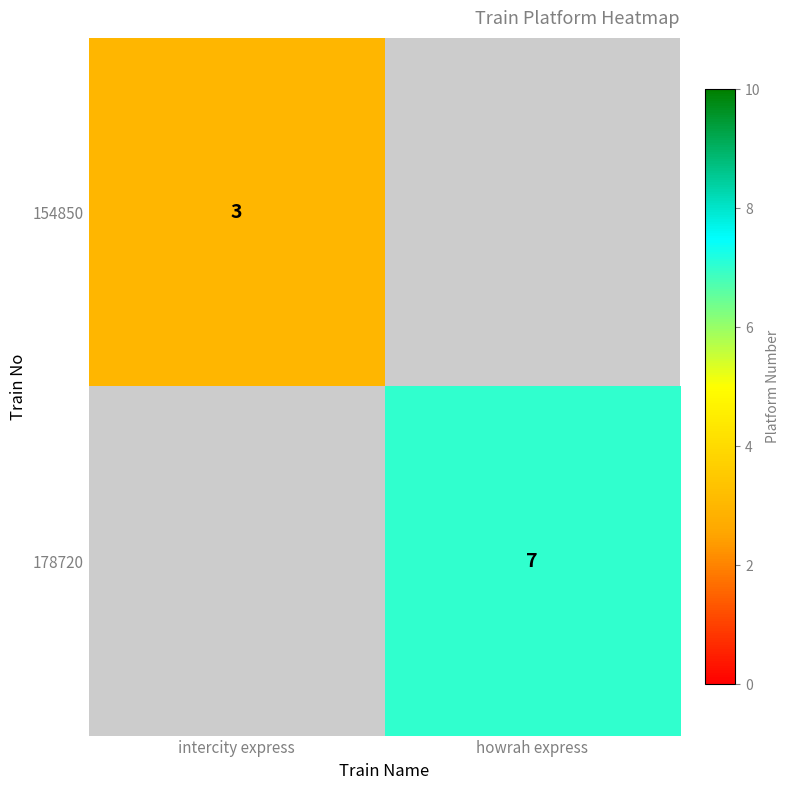

The 154850 series shows 3 at intercity express. True or false?

True